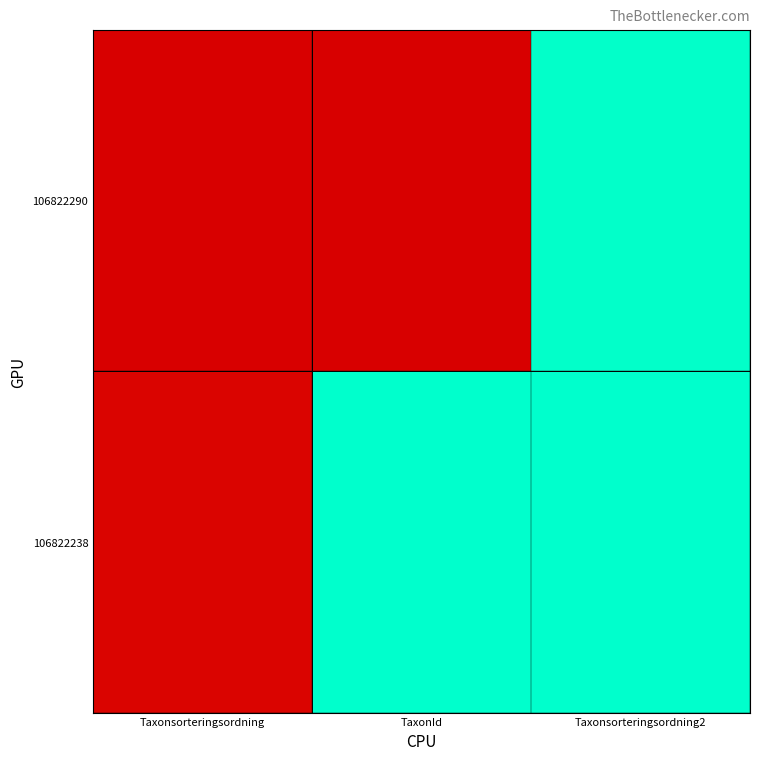

Reading right to left, extract all data points from this chart.

106822290: Taxonsorteringsordning2=1.0	TaxonId=0.0	Taxonsorteringsordning=0.0
106822238: Taxonsorteringsordning2=1.0	TaxonId=1.0	Taxonsorteringsordning=0.0